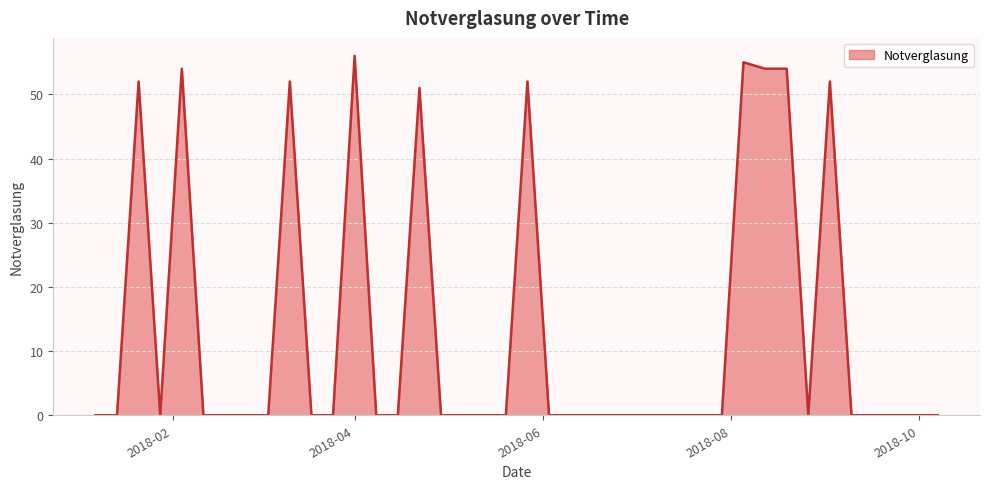

What is the maximum value shown in the chart?

56